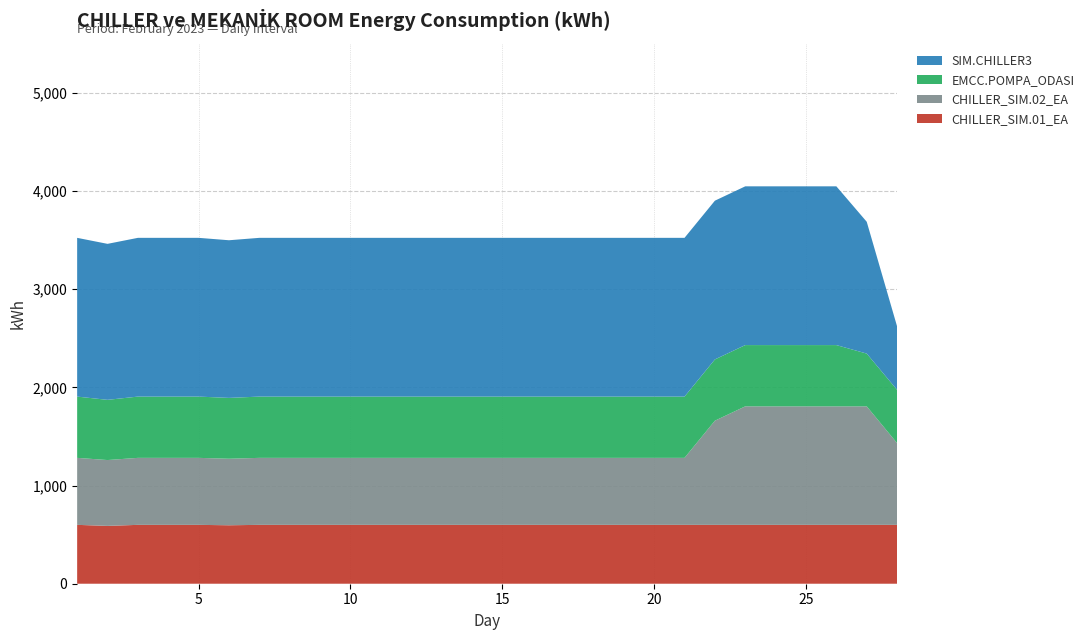

Reading right to left, list all the values displayed in this chart.

CHILLER_SIM.01_EA: 28=599.5	27=599.5	26=599.5	25=599.5	24=599.5	23=599.5	22=599.5	21=599.5	20=599.5	19=599.5	18=599.5	17=599.5	16=599.5	15=599.5	14=599.5	13=599.5	12=599.5	11=599.5	10=599.5	9=599.5	8=599.5	7=599.5	6=595.3	5=599.5	4=599.5	3=599.5	2=589.0	1=599.5
EMCC.POMPA_ODASI: 28=542.8	27=537.4	26=624.0	25=624.0	24=624.0	23=624.0	22=624.0	21=624.0	20=624.0	19=624.0	18=624.0	17=624.0	16=624.0	15=624.0	14=624.0	13=624.0	12=624.0	11=624.0	10=624.0	9=624.0	8=624.0	7=624.0	6=619.6	5=624.0	4=624.0	3=624.0	2=613.1	1=624.0
SIM.CHILLER3: 28=645.8	27=1342.3	26=1616.7	25=1616.7	24=1616.7	23=1616.7	22=1616.7	21=1616.7	20=1616.7	19=1616.7	18=1616.7	17=1616.7	16=1616.7	15=1616.7	14=1616.7	13=1616.7	12=1616.7	11=1616.7	10=1616.7	9=1616.7	8=1616.7	7=1616.7	6=1605.5	5=1616.7	4=1616.7	3=1616.7	2=1588.7	1=1616.7
CHILLER_SIM.02_EA: 28=832.2	27=1206.9	26=1206.9	25=1206.9	24=1206.9	23=1206.9	22=1060.8	21=682.3	20=682.3	19=682.3	18=682.3	17=682.3	16=682.3	15=682.3	14=682.3	13=682.3	12=682.3	11=682.3	10=682.3	9=682.3	8=682.3	7=682.3	6=677.6	5=682.3	4=682.3	3=682.3	2=670.5	1=682.3